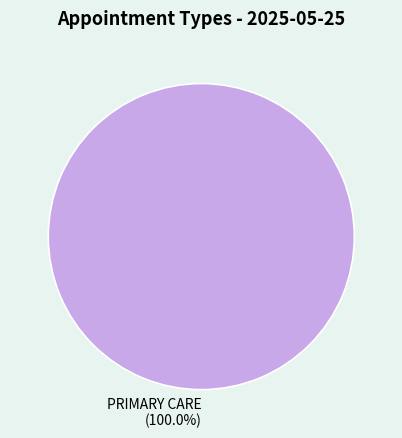

How many slices are in this pie chart?

1